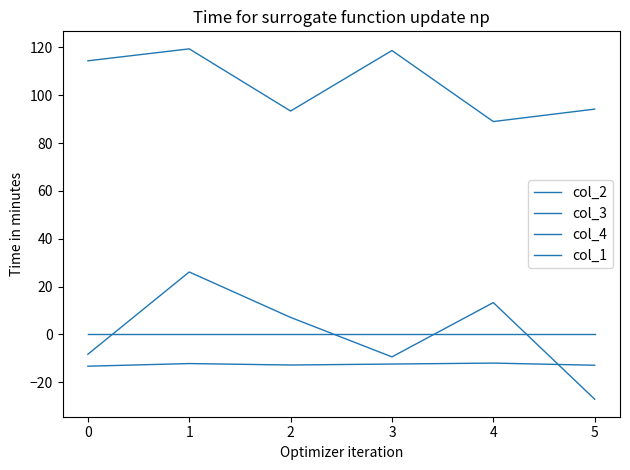

True or false: col_3 and col_2 intersect in this chart.

True